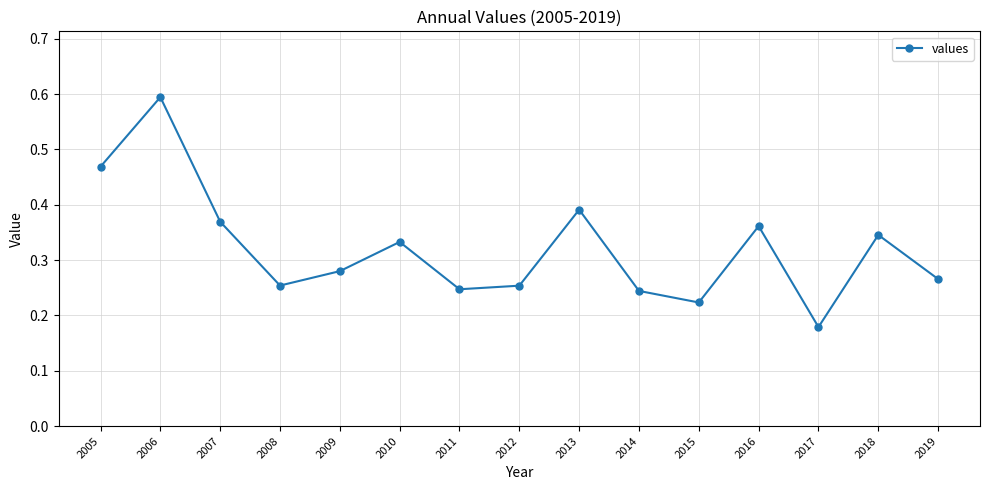

Is it true that the value at 2013 is 0.6?

False